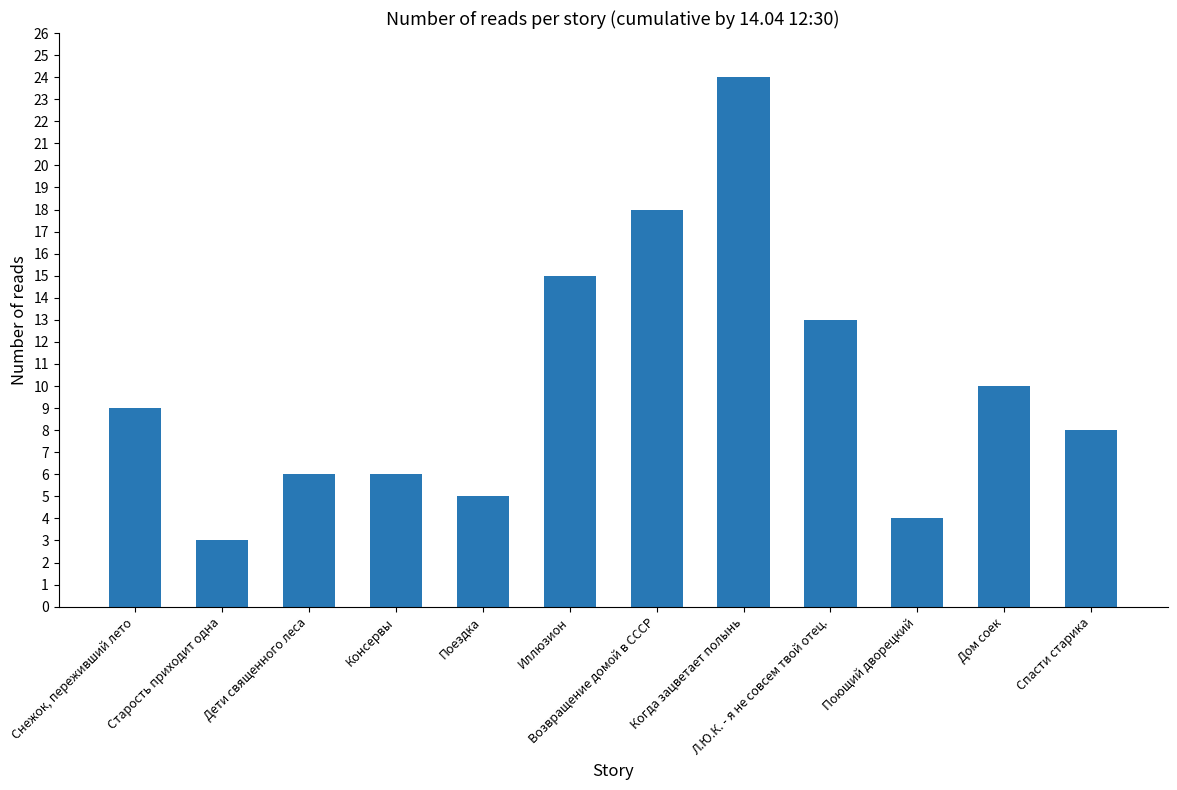

Reading right to left, list all the values displayed in this chart.

8	10	4	13	24	18	15	5	6	6	3	9